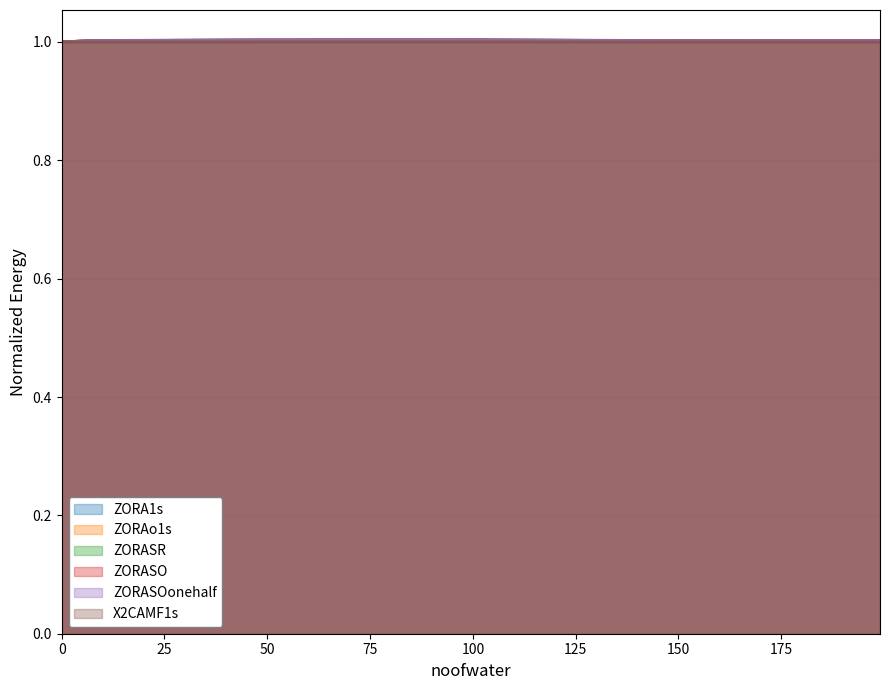

Which series has the largest total across all categories?

ZORASR